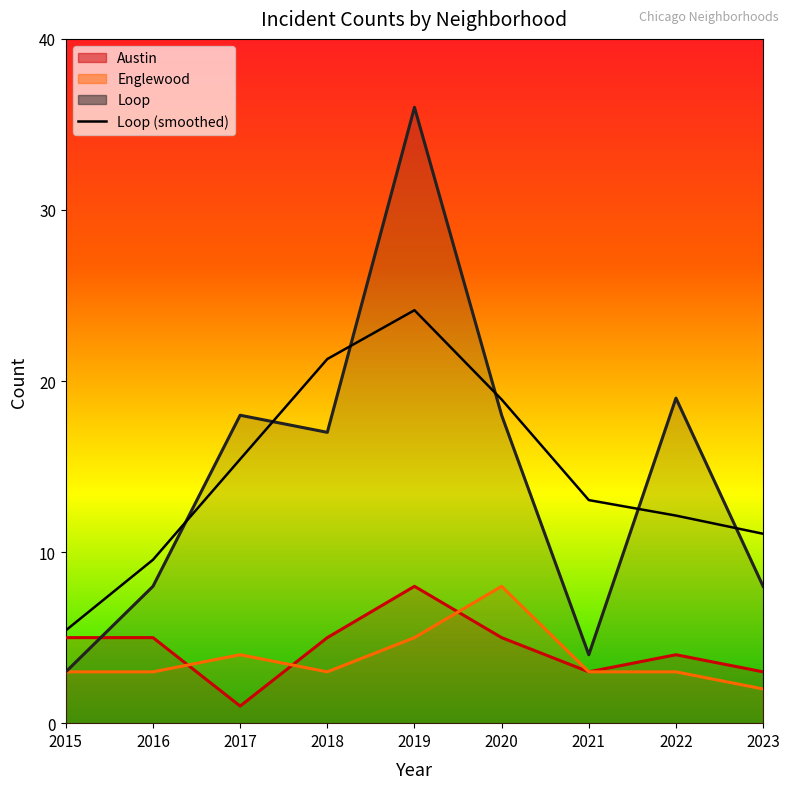

What is the value of the Austin point at the 2nd from the left?

5